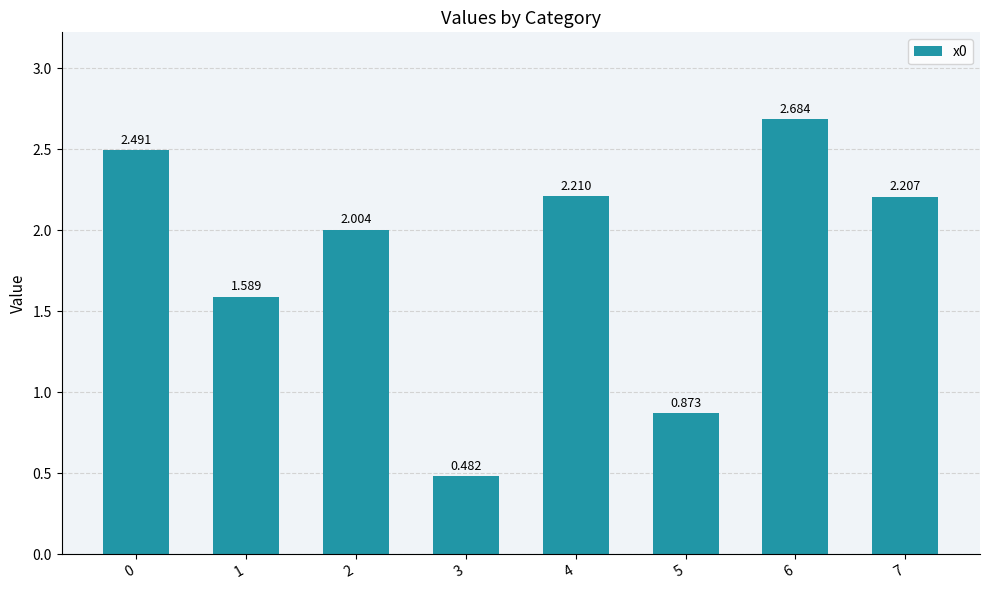

What is the difference between the values at 5 and 0?

1.6